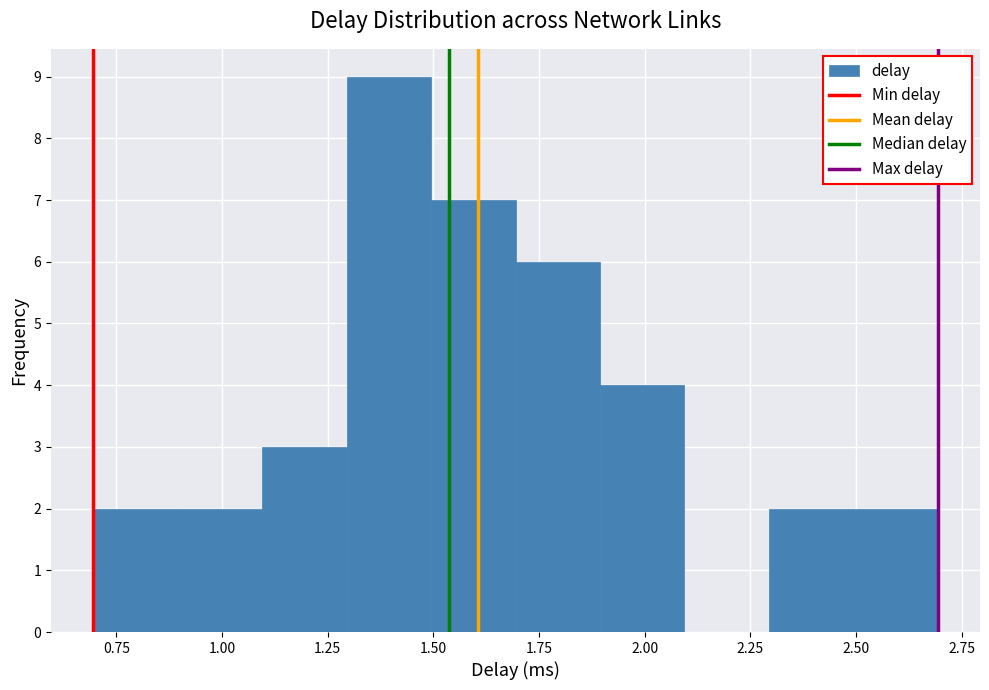

Around what value on the x-axis is the tallest bar? Give the approximate position of its centre, as read against the axis.

1.40